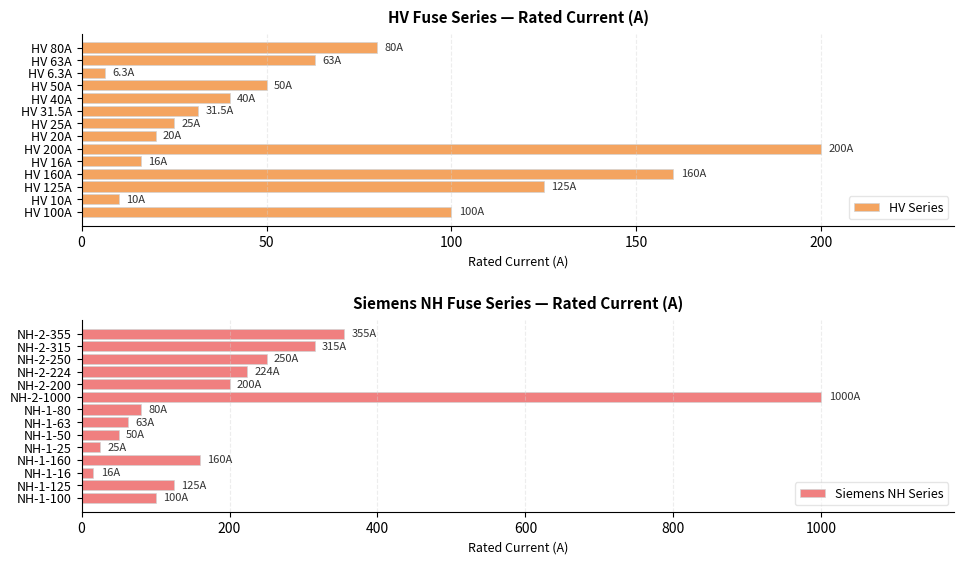

How many values in the HV Series series exceed 50?

6